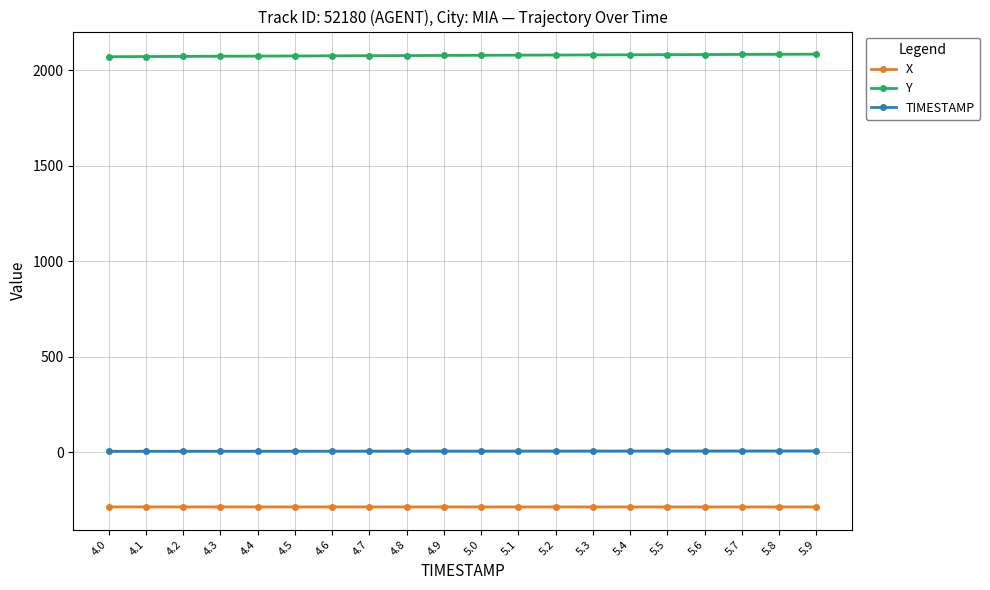

List the series in order of their peak value, lowest first.

X, TIMESTAMP, Y